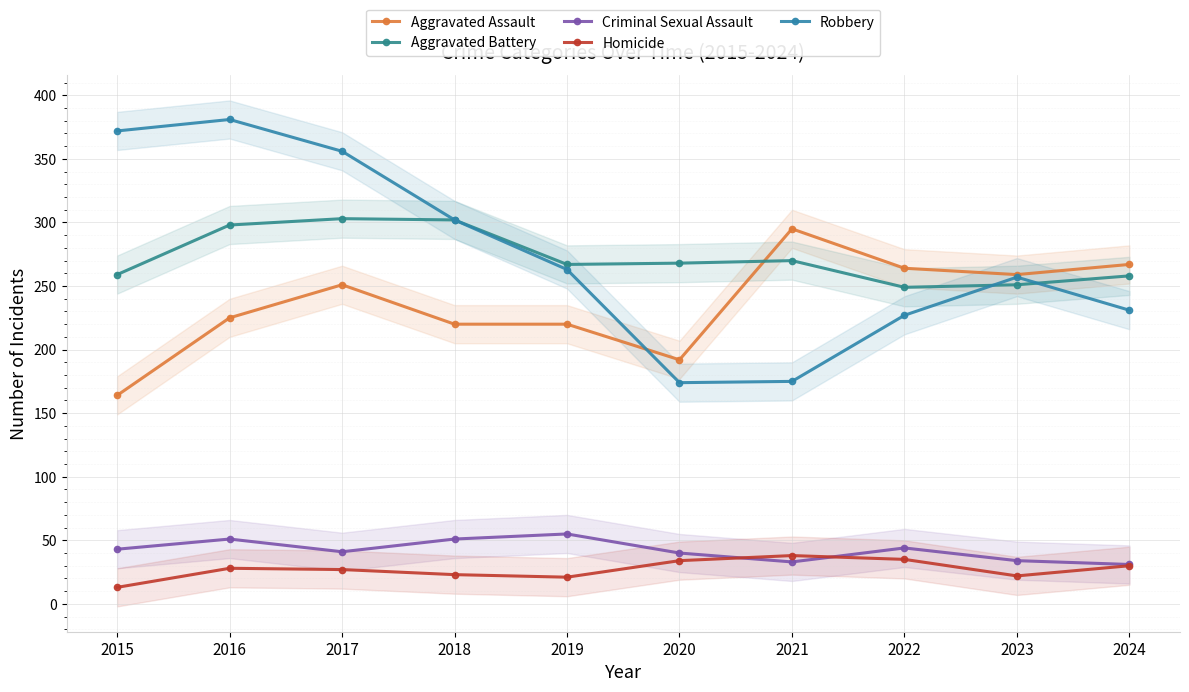

Count the number of categories in the chart.

10